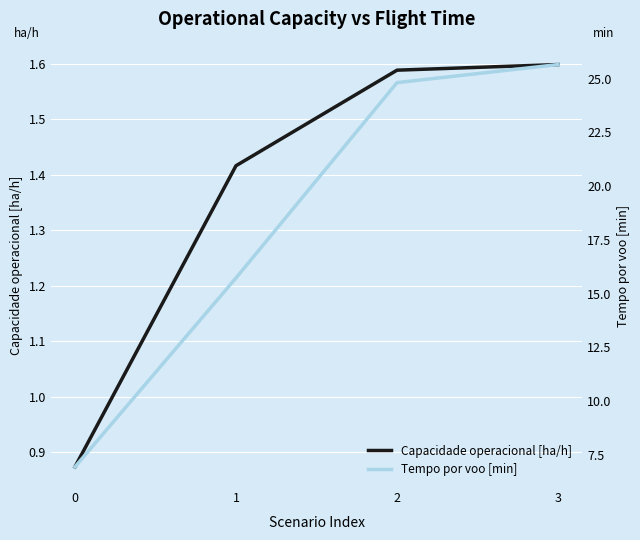

Count the number of categories in the chart.

4